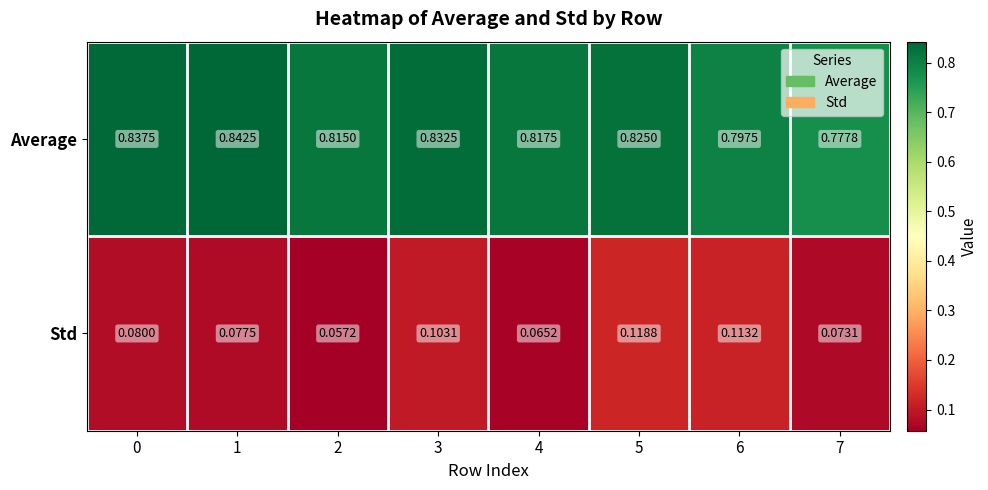

Rank the series at 1 from highest to lowest value.

Average, Std